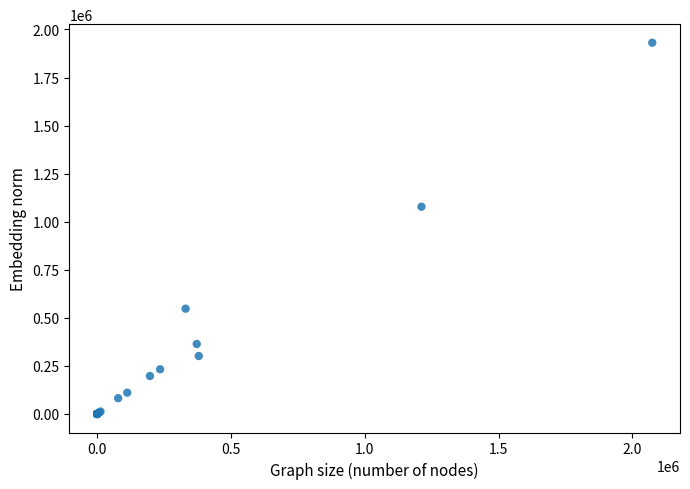

What Y value in the scatter plot is closest to 965592?

1078118